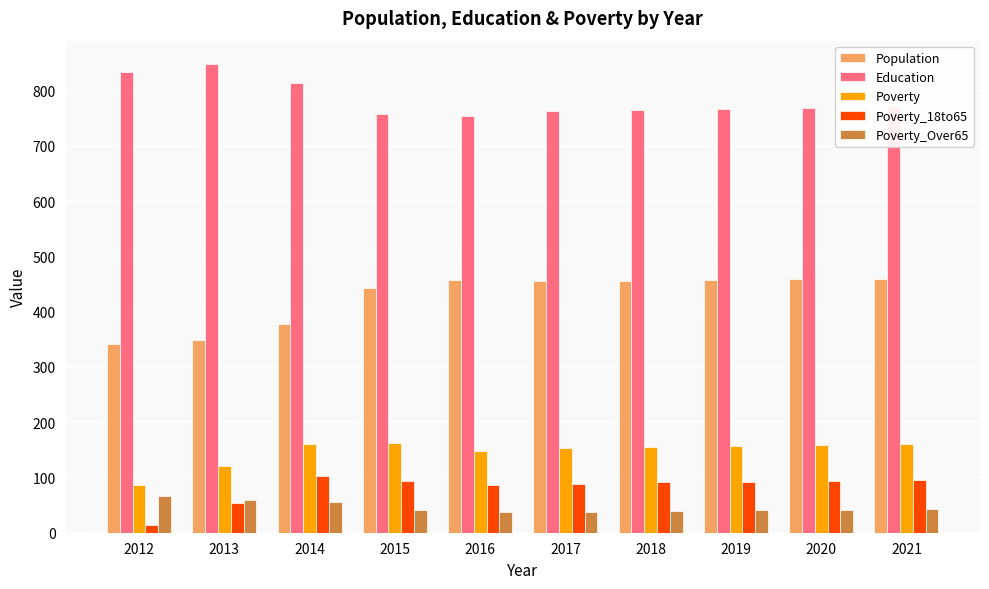

What is the difference between the highest and lowest values at 2020?

727